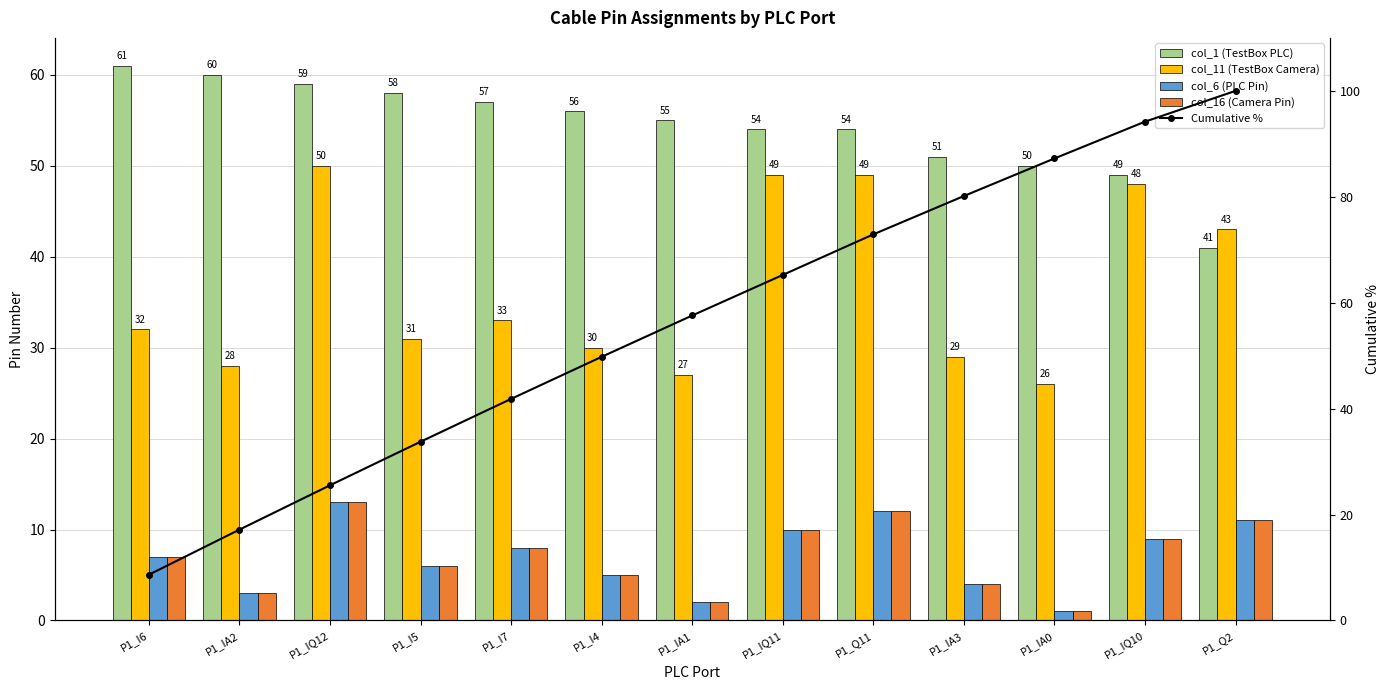

What is the difference between the maximum and minimum values in the col_16 (Camera Pin) series?

12.0